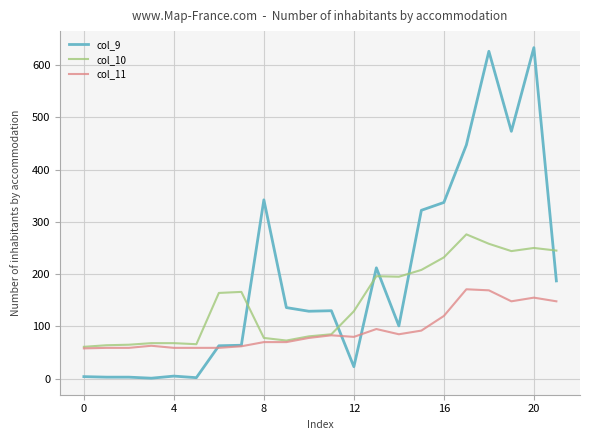

Rank the series by their average value, from lowest to highest.

col_11, col_10, col_9